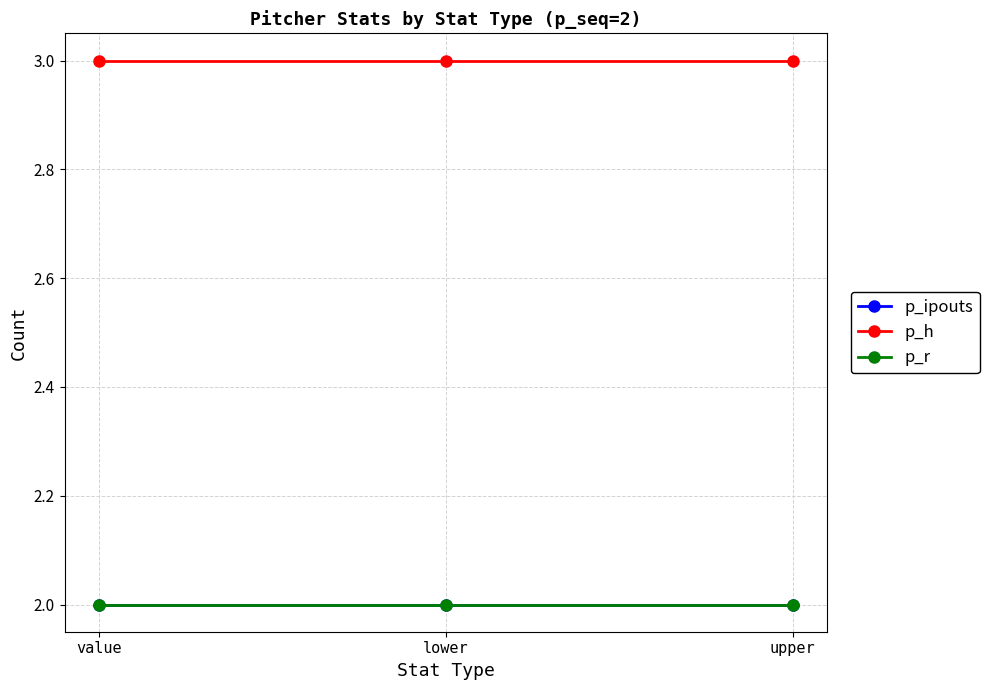

Rank the categories by p_h value from highest to lowest.

value, lower, upper